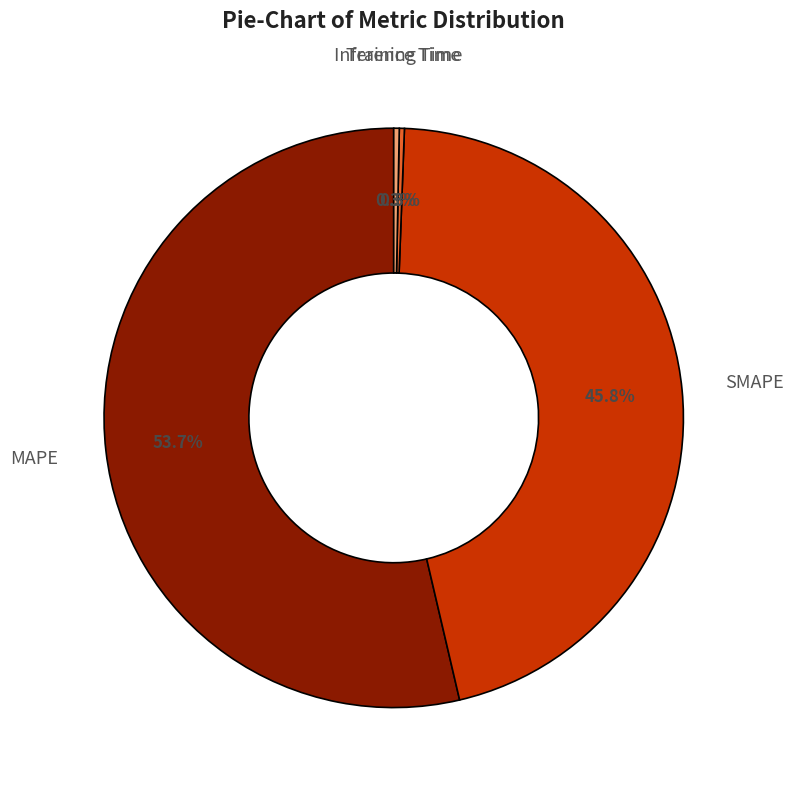

To the nearest percent, what percentage of the pie is MAPE?

54%